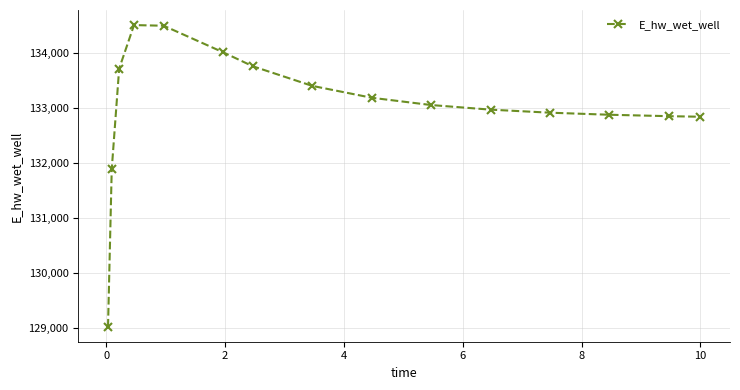

What is the difference between the maximum and minimum values?

5482.2